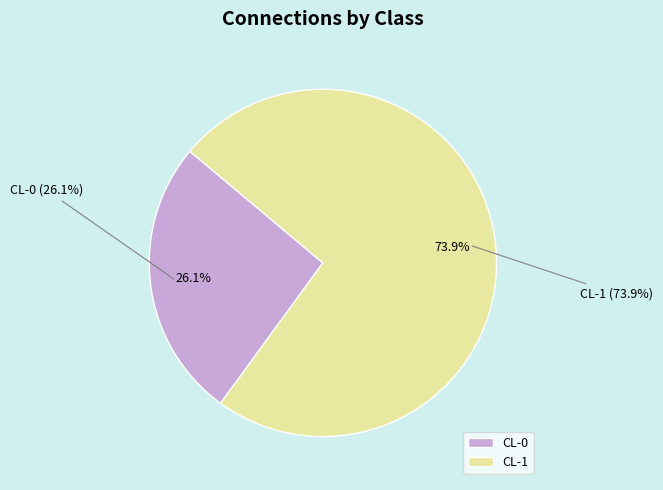

Is it true that CL-0 is 35% of the pie?

False